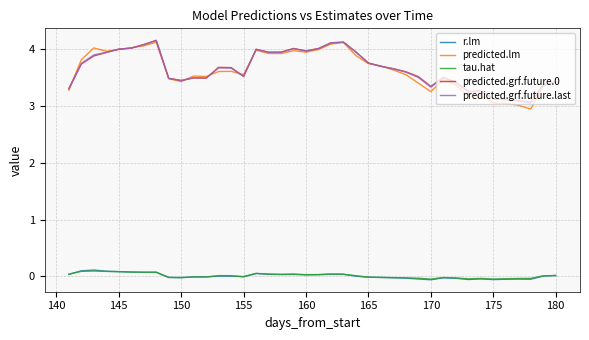

True or false: r.lm and predicted.grf.future.last cross at least once.

False